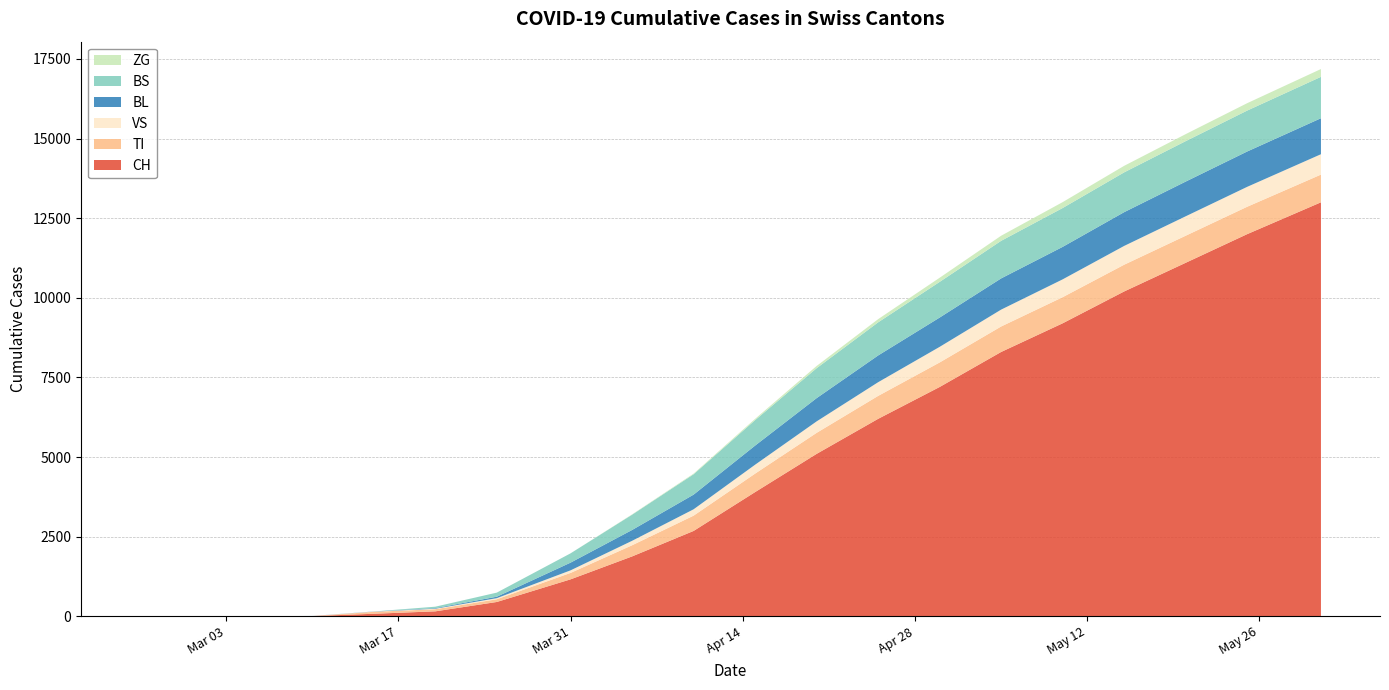

Reading left to right, what are all the values shown in this chart?

CH: 2020-02-25=0	2020-02-29=0	2020-03-05=2	2020-03-10=6	2020-03-15=79	2020-03-20=155	2020-03-25=449	2020-03-31=1160	2020-04-05=1880	2020-04-10=2680	2020-04-15=3900	2020-04-20=5100	2020-04-25=6200	2020-04-30=7200	2020-05-05=8300	2020-05-10=9200	2020-05-15=10200	2020-05-20=11100	2020-05-25=12000	2020-05-31=13000
TI: 2020-02-25=0	2020-02-29=0	2020-03-05=0	2020-03-10=0	2020-03-15=61	2020-03-20=67	2020-03-25=85	2020-03-31=202	2020-04-05=350	2020-04-10=480	2020-04-15=580	2020-04-20=660	2020-04-25=720	2020-04-30=770	2020-05-05=800	2020-05-10=820	2020-05-15=840	2020-05-20=850	2020-05-25=860	2020-05-31=870
VS: 2020-02-25=0	2020-02-29=0	2020-03-05=2	2020-03-10=2	2020-03-15=6	2020-03-20=15	2020-03-25=35	2020-03-31=81	2020-04-05=140	2020-04-10=200	2020-04-15=280	2020-04-20=360	2020-04-25=430	2020-04-30=490	2020-05-05=530	2020-05-10=560	2020-05-15=590	2020-05-20=610	2020-05-25=625	2020-05-31=640
BL: 2020-02-25=0	2020-02-29=0	2020-03-05=0	2020-03-10=2	2020-03-15=5	2020-03-20=18	2020-03-25=46	2020-03-31=242	2020-04-05=340	2020-04-10=460	2020-04-15=600	2020-04-20=730	2020-04-25=840	2020-04-30=920	2020-05-05=980	2020-05-10=1020	2020-05-15=1060	2020-05-20=1090	2020-05-25=1110	2020-05-31=1130
BS: 2020-02-25=0	2020-02-29=0	2020-03-05=0	2020-03-10=0	2020-03-15=0	2020-03-20=46	2020-03-25=128	2020-03-31=292	2020-04-05=480	2020-04-10=640	2020-04-15=800	2020-04-20=940	2020-04-25=1040	2020-04-30=1120	2020-05-05=1180	2020-05-10=1220	2020-05-15=1250	2020-05-20=1270	2020-05-25=1285	2020-05-31=1300
ZG: 2020-02-25=0	2020-02-29=0	2020-03-05=0	2020-03-10=0	2020-03-15=0	2020-03-20=0	2020-03-25=0	2020-03-31=0	2020-04-05=10	2020-04-10=20	2020-04-15=40	2020-04-20=70	2020-04-25=100	2020-04-30=130	2020-05-05=160	2020-05-10=185	2020-05-15=205	2020-05-20=220	2020-05-25=232	2020-05-31=245